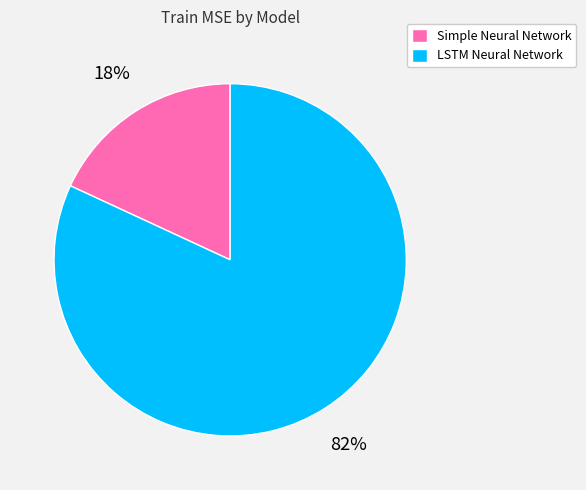

Is it true that Simple Neural Network is 18% of the pie?

True